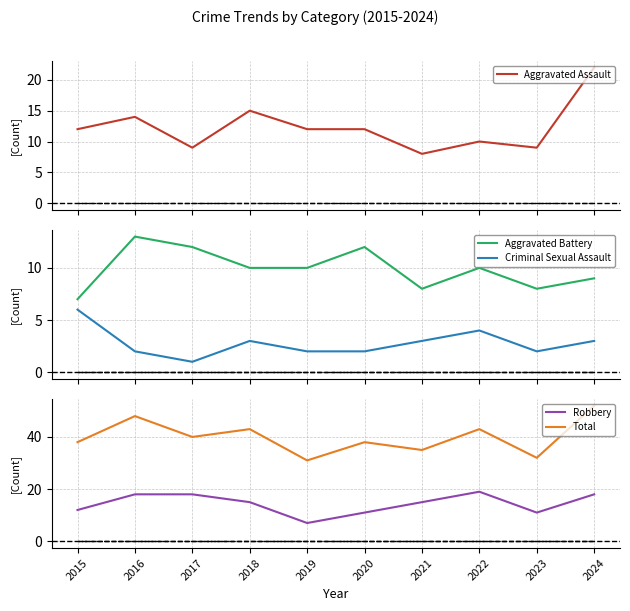

Reading left to right, transcribe all the data shown in this chart.

Aggravated Assault: 12	14	9	15	12	12	8	10	9	22
Aggravated Battery: 7	13	12	10	10	12	8	10	8	9
Criminal Sexual Assault: 6	2	1	3	2	2	3	4	2	3
Robbery: 12	18	18	15	7	11	15	19	11	18
Total: 38	48	40	43	31	38	35	43	32	52